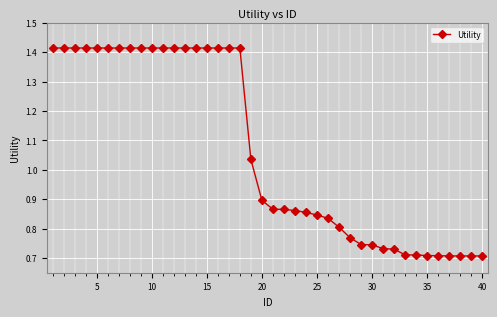

What is the sum of all values?

42.7